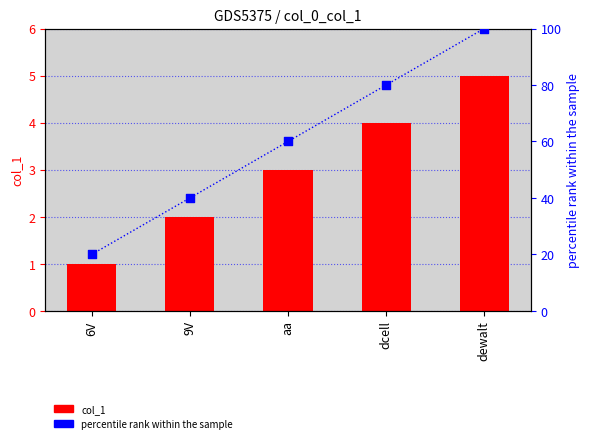

Which series has the widest spread of Y values?

percentile rank within the sample